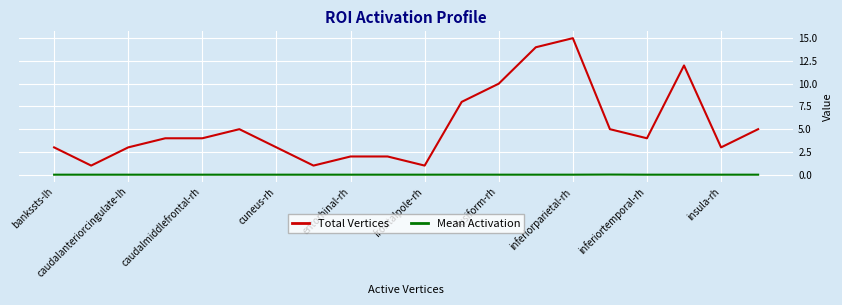

Which series has the largest range (max minus min)?

Total Vertices